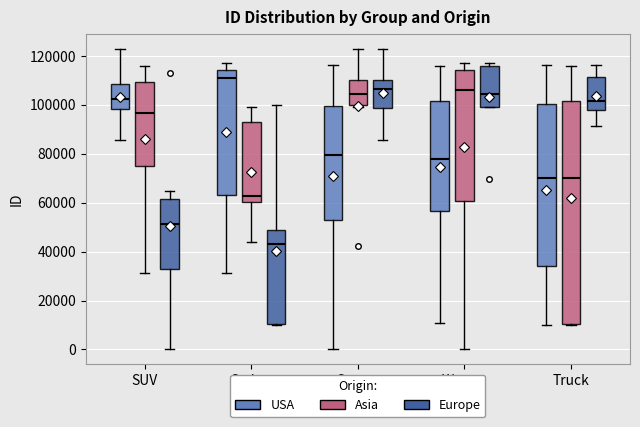

Which box has the highest median line?

Sedan (USA)